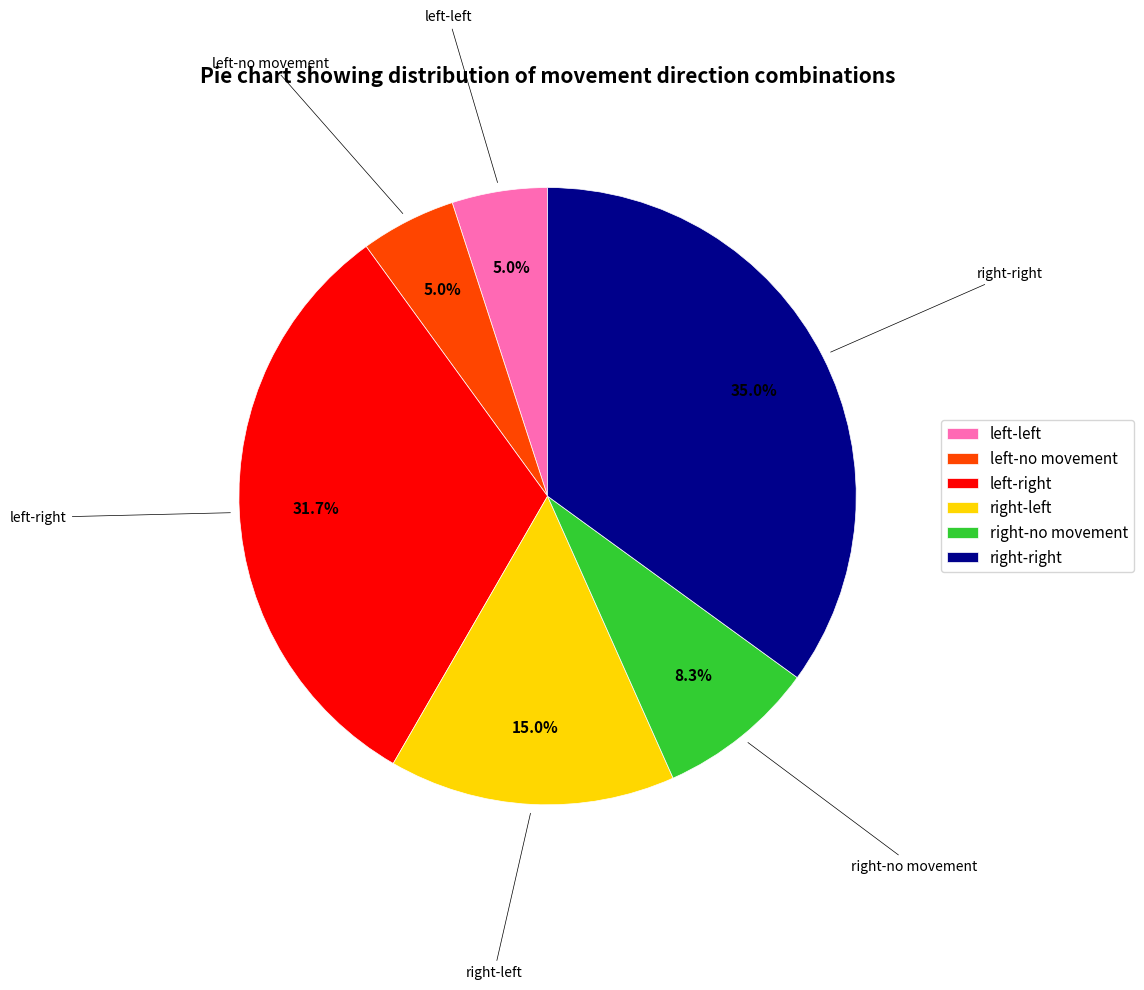

Does any single category account for the majority?

No